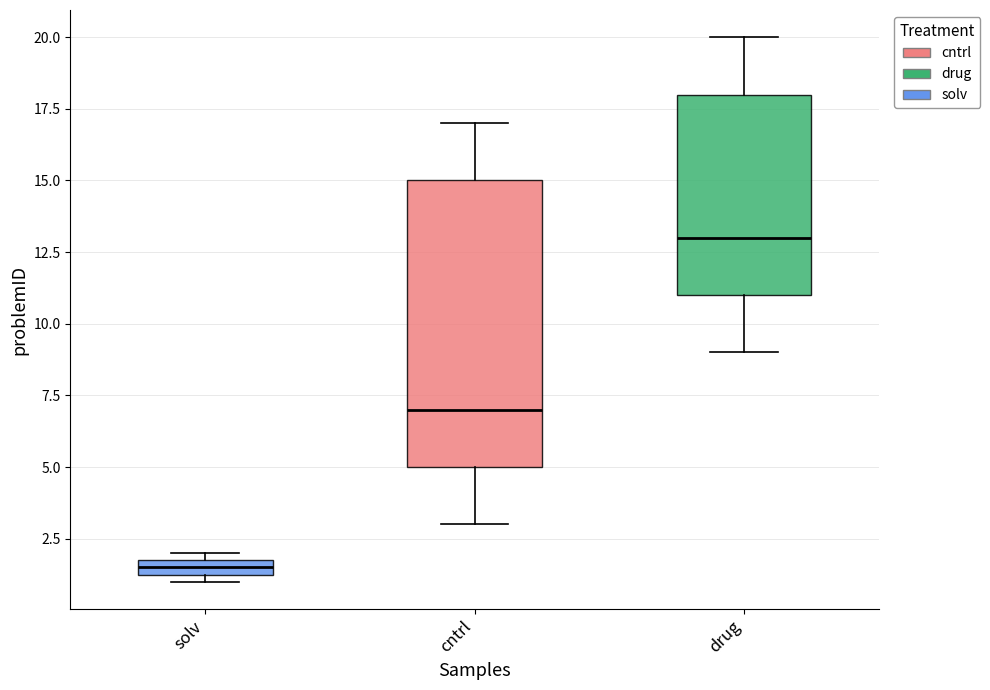

Which box is the tallest, from its lower edge to its upper edge?

cntrl